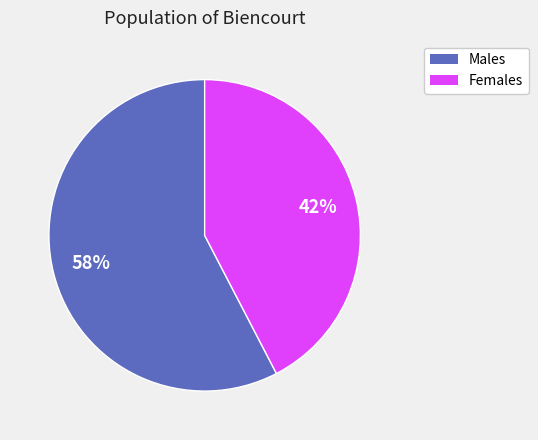

Is there any slice that represents more than half of the pie?

Yes